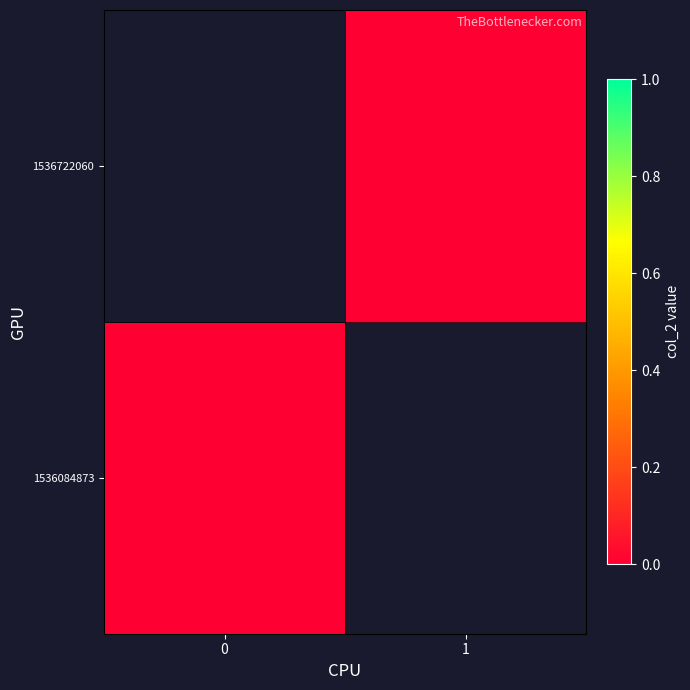

How many series are shown in this chart?

2